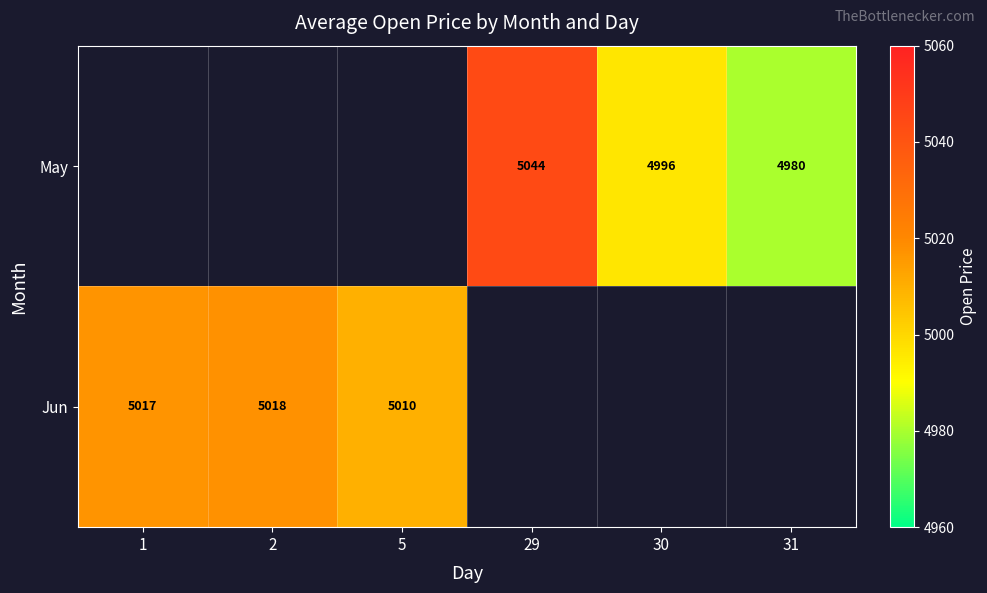

What is the maximum value shown in the chart?

5043.7